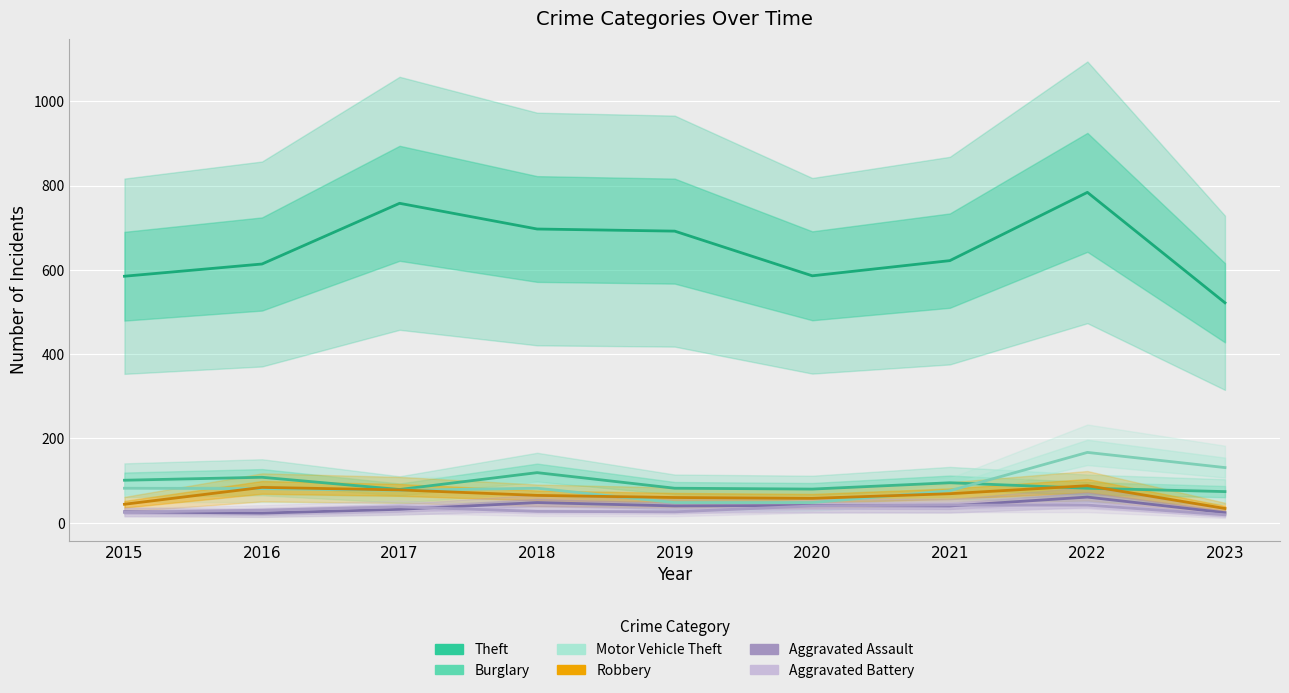

Between 2021 and 2022, which is larger?

2022